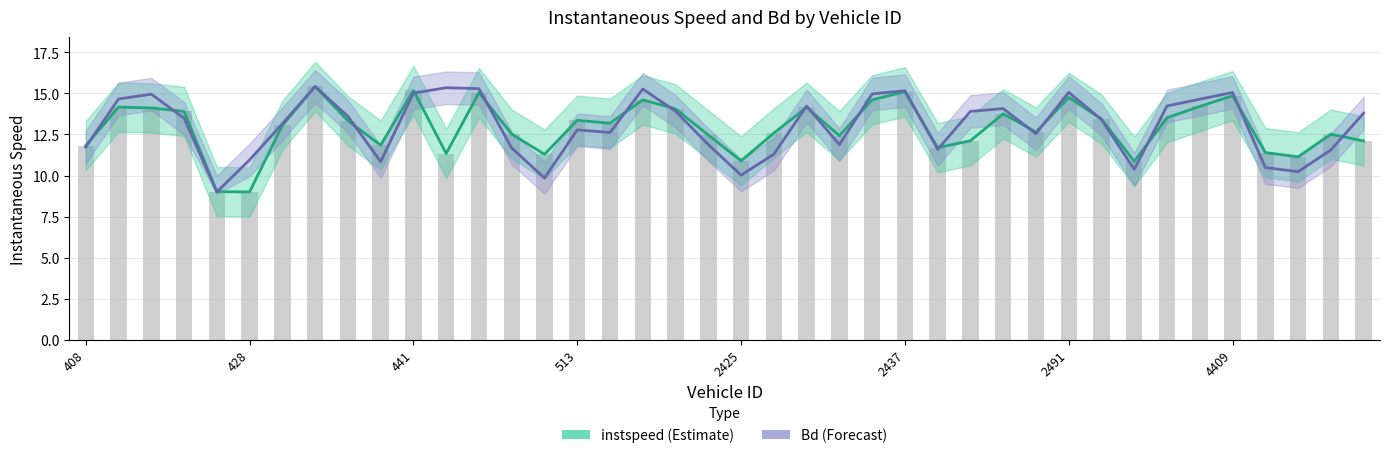

Is it true that Bd equals 10.0 at 2425?

True